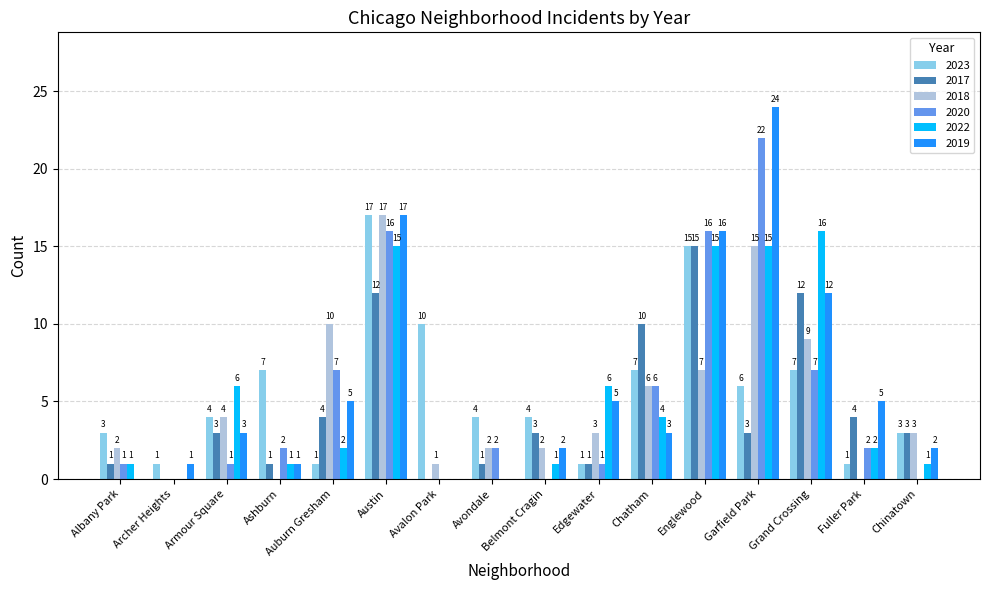

How many distinct data groups are displayed?

6